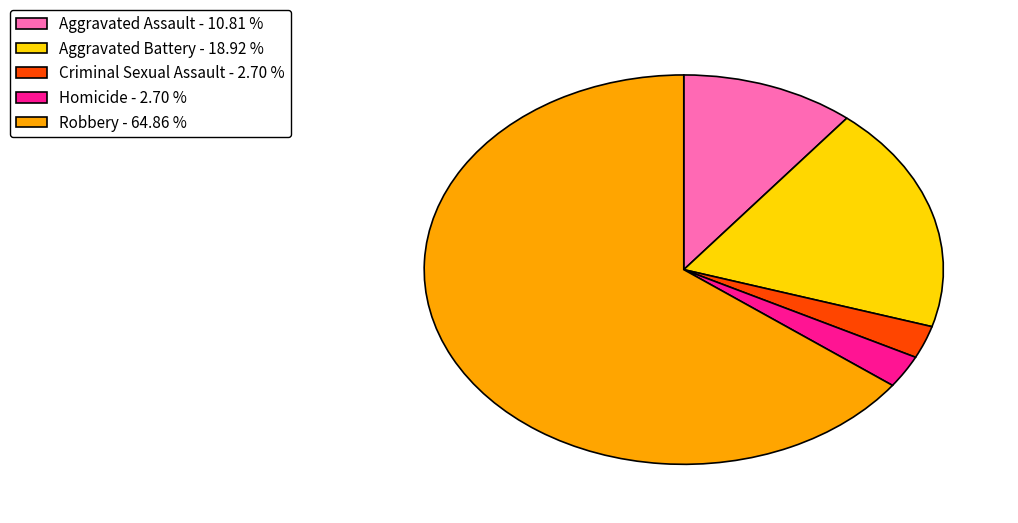

Is it true that Robbery is 50% of the pie?

False